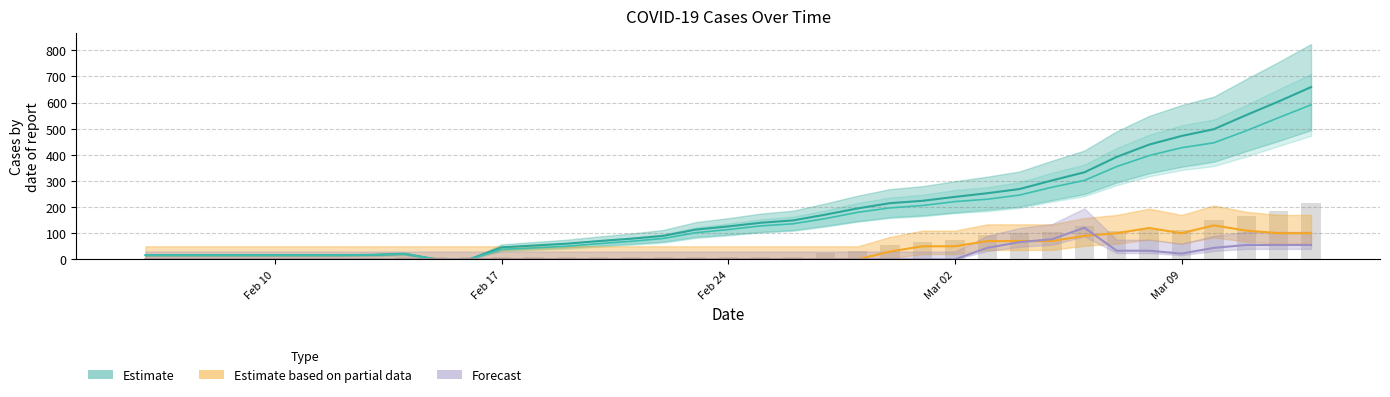

What is the maximum value for Estimate?

659